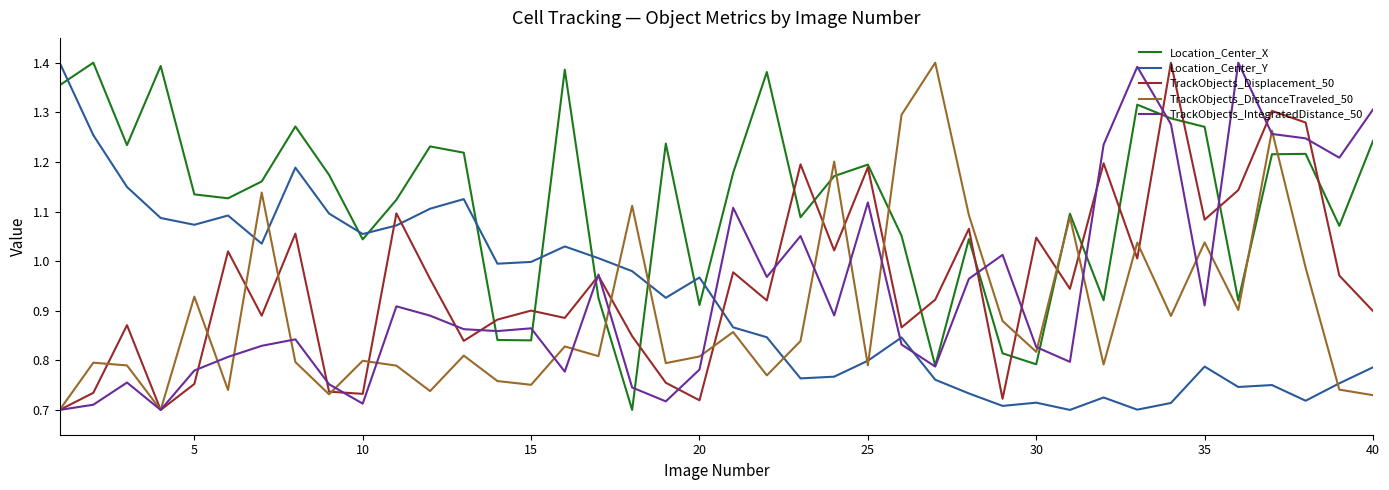

Which series has the largest total across all categories?

Location_Center_X